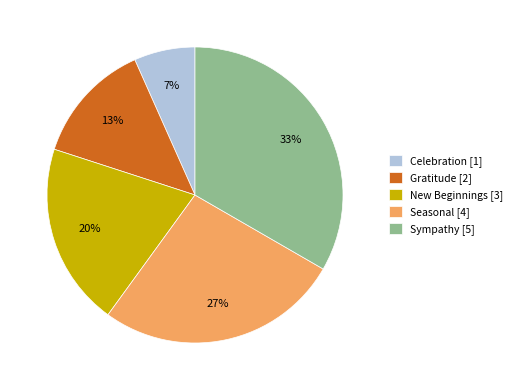

Rank the categories by value from highest to lowest.

Sympathy, Seasonal, New Beginnings, Gratitude, Celebration